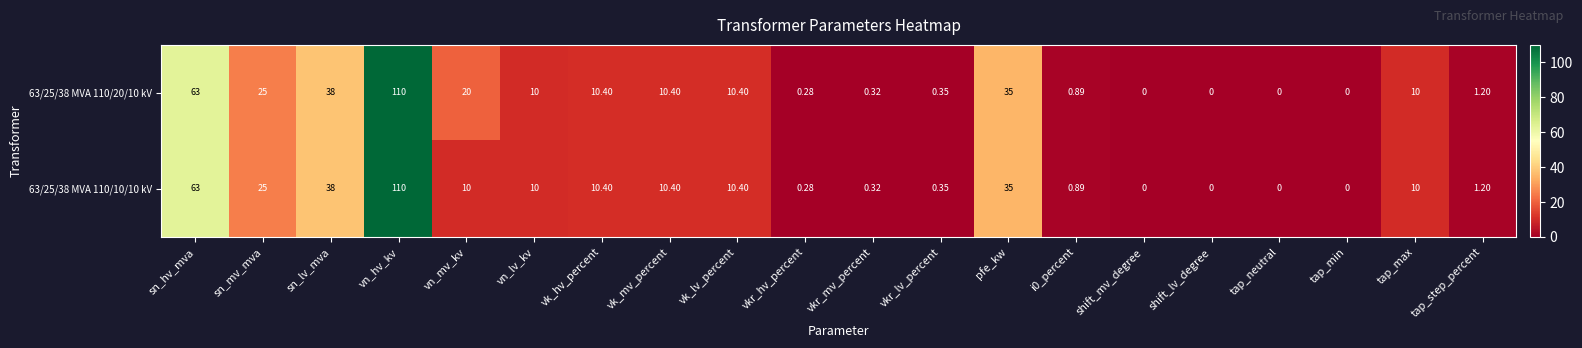

At which category is the sum across all series the highest?

vn_hv_kv